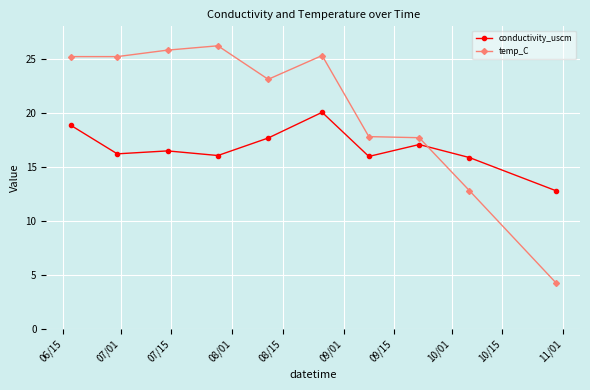

True or false: conductivity_uscm and temp_C cross at least once.

True